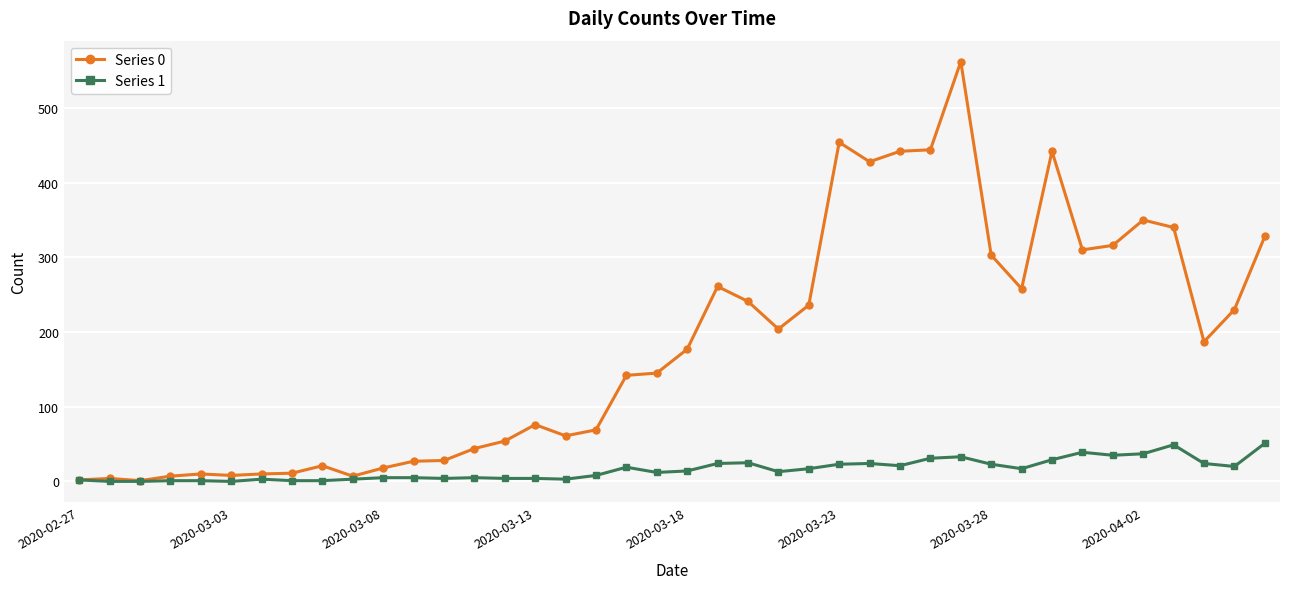

List the series in order of their peak value, lowest first.

Series 1, Series 0